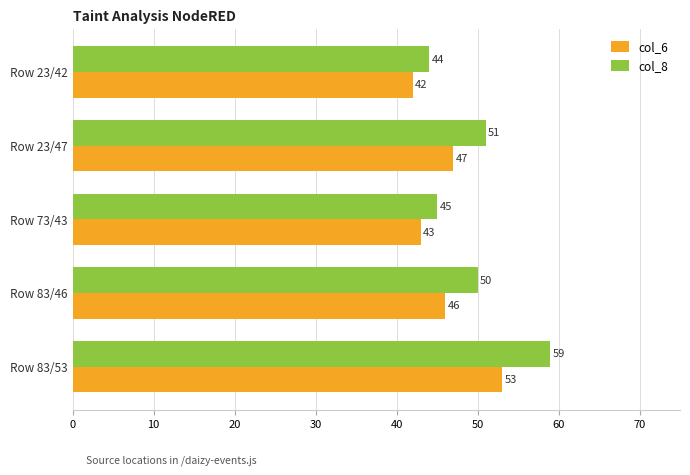

Is it true that col_6 equals 57 at Row 73/43?

False